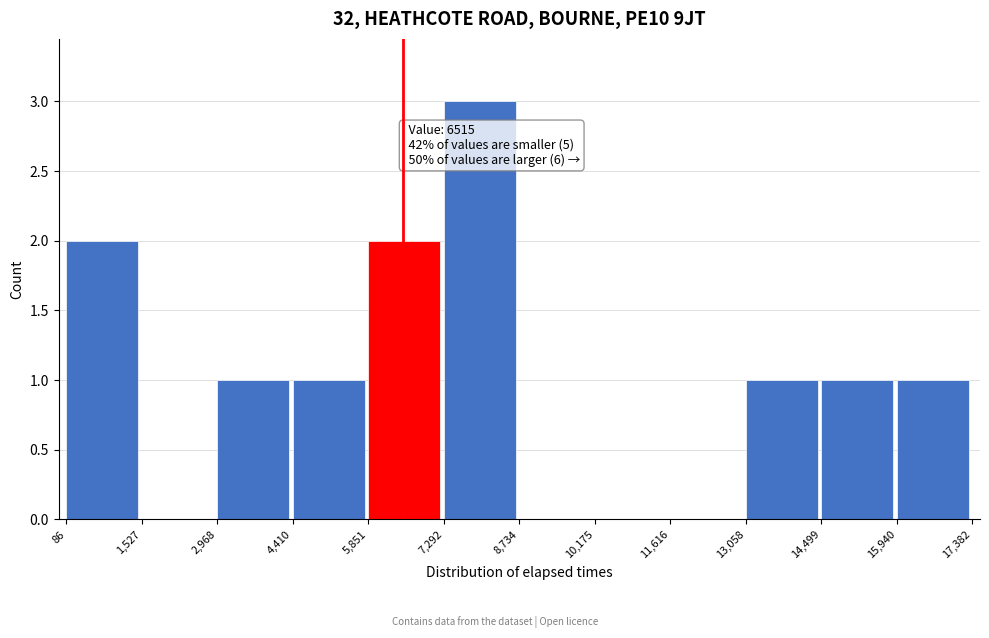

Over which range of the x-axis is the bar tallest?

7,292 to 8,734